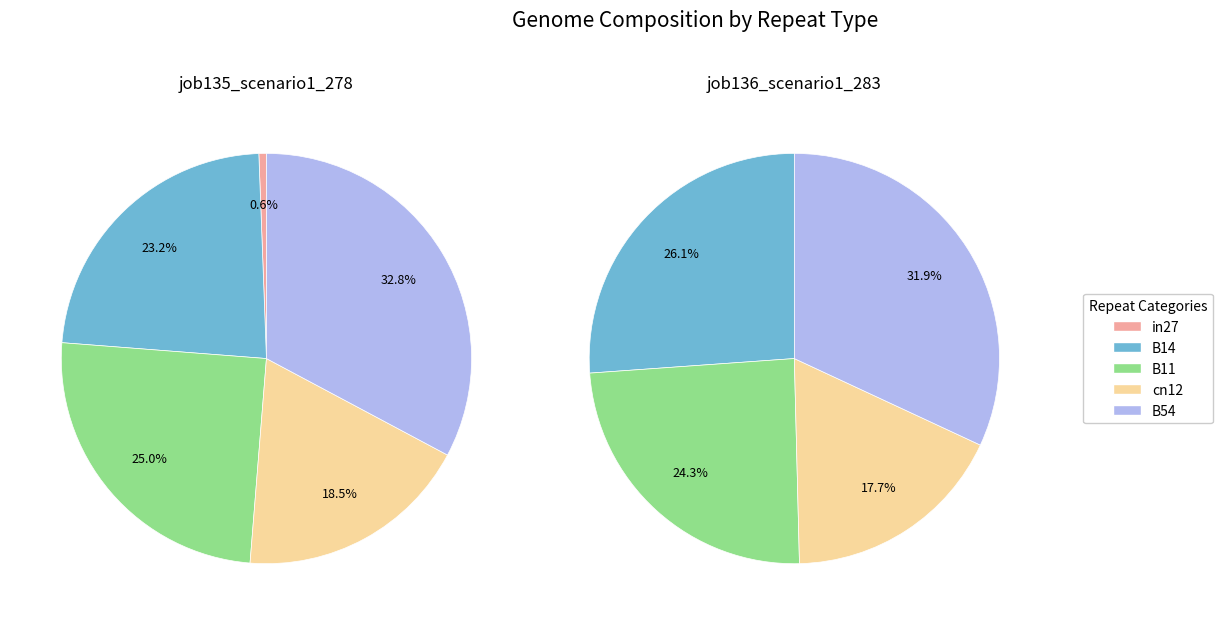

What is the total percentage of in27 and cn12?

19.1%